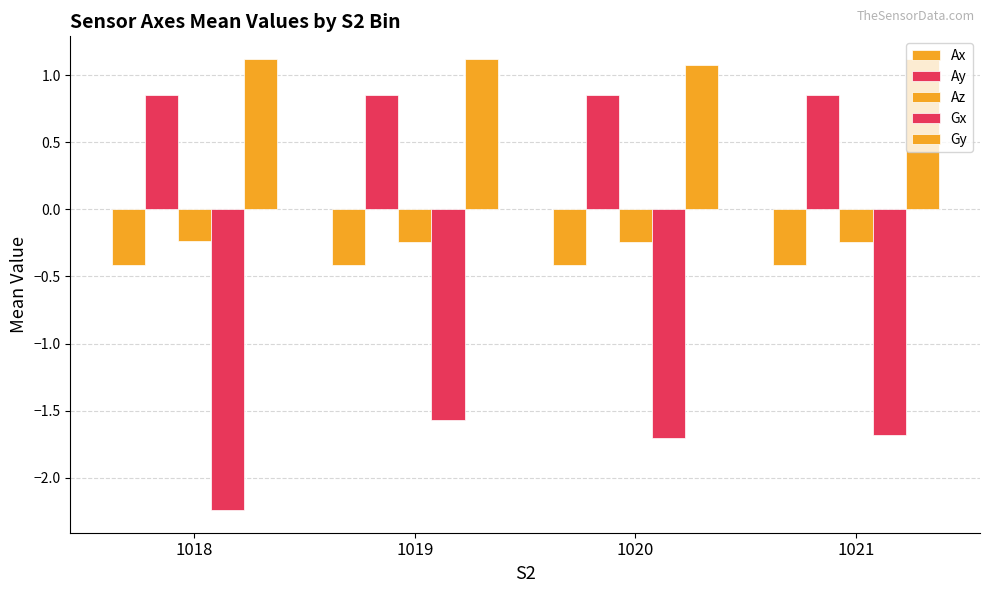

Does the chart contain stacked bars?

No